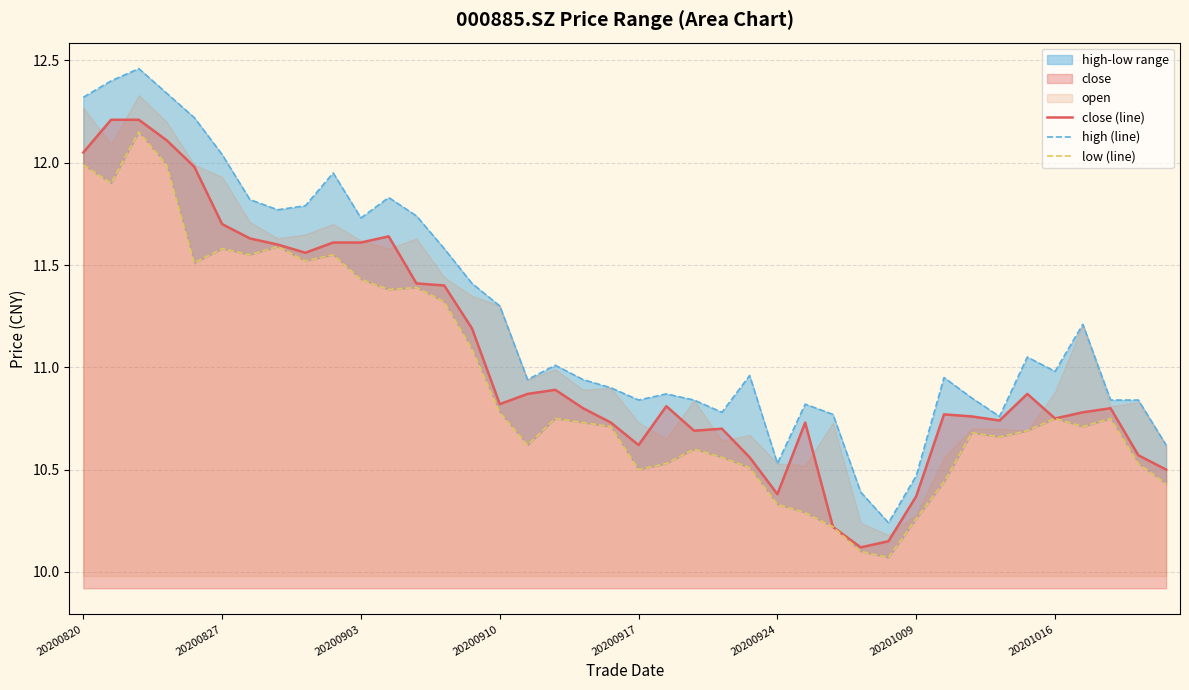

What is the minimum value for close (line)?

10.1